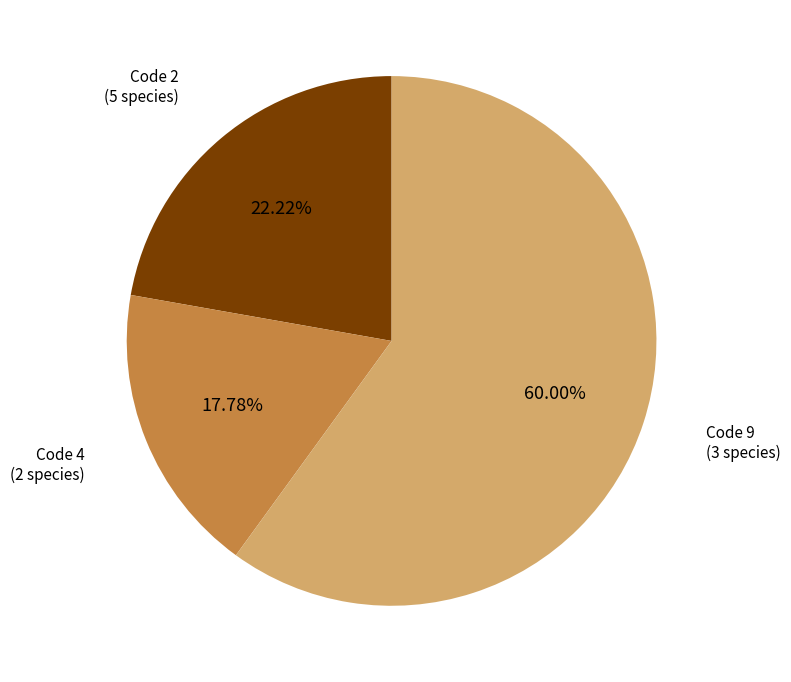

Does any single category account for the majority?

Yes